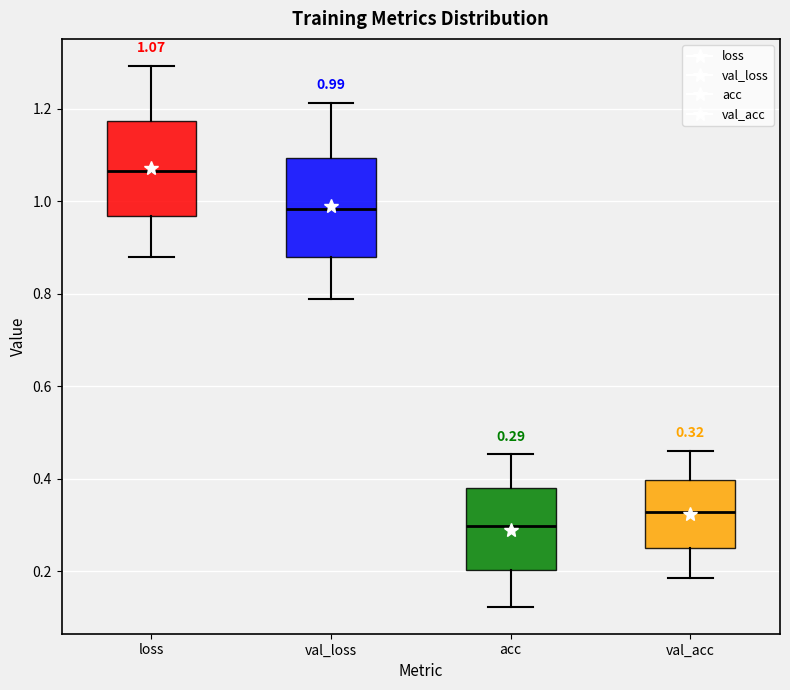

Which box's median line is the highest?

loss